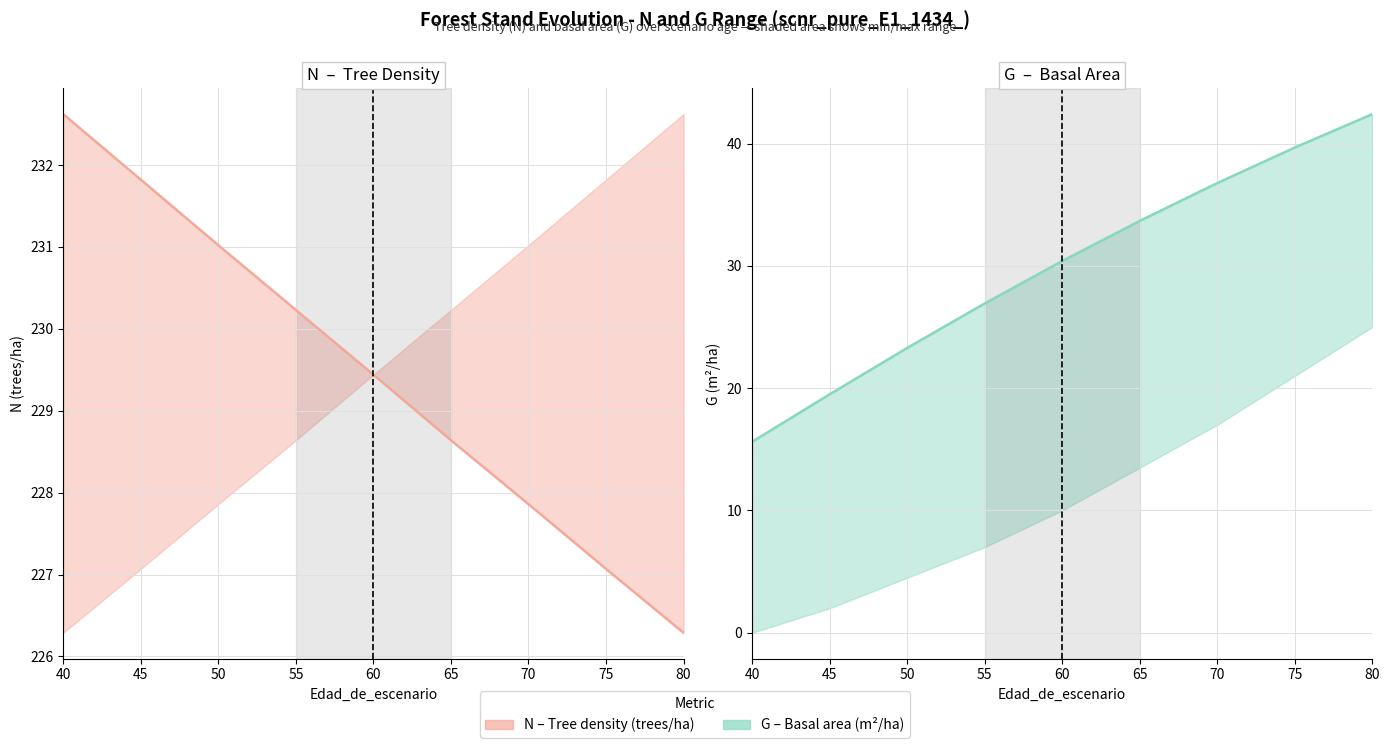

At 55, list the series in order from largest to smallest.

N, N_upper, N_lower, G, G_upper, G_lower